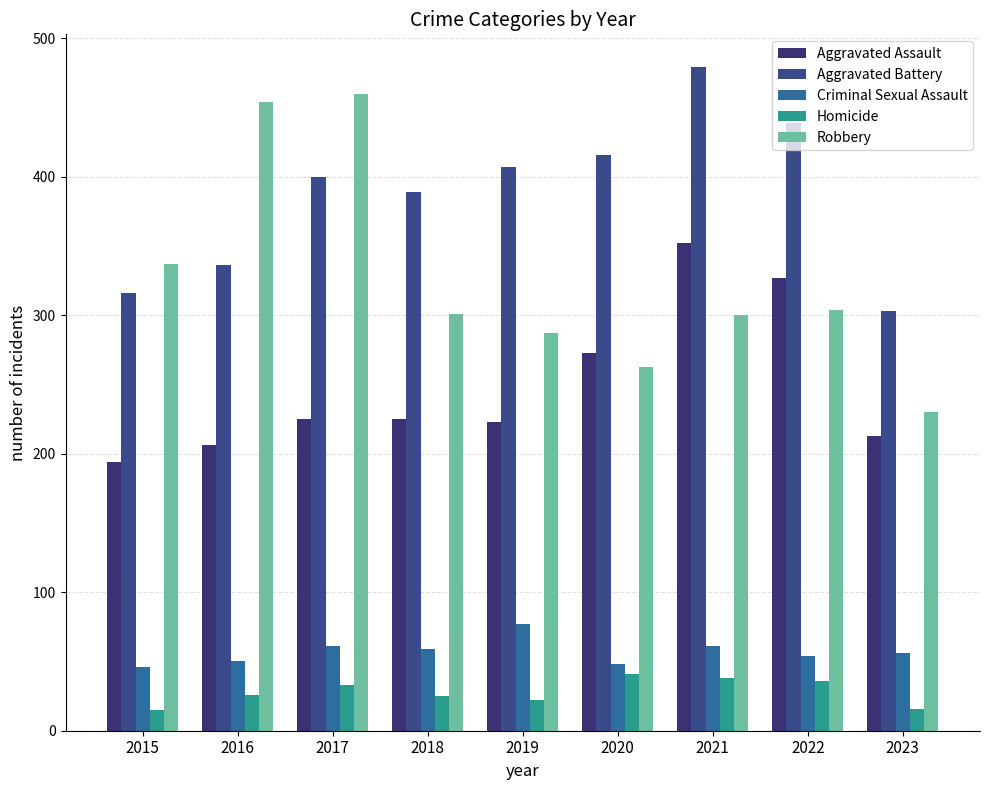

What is the difference between the Aggravated Assault values at 2020 and 2023?

60